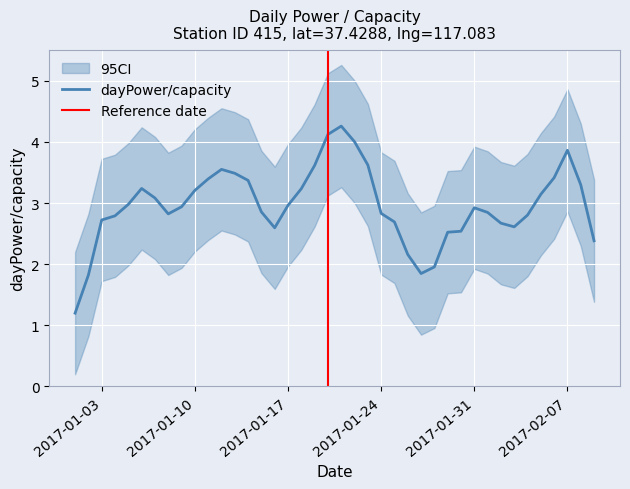

The value of dayPower/capacity at 2017-02-07 is 2.0. True or false?

False